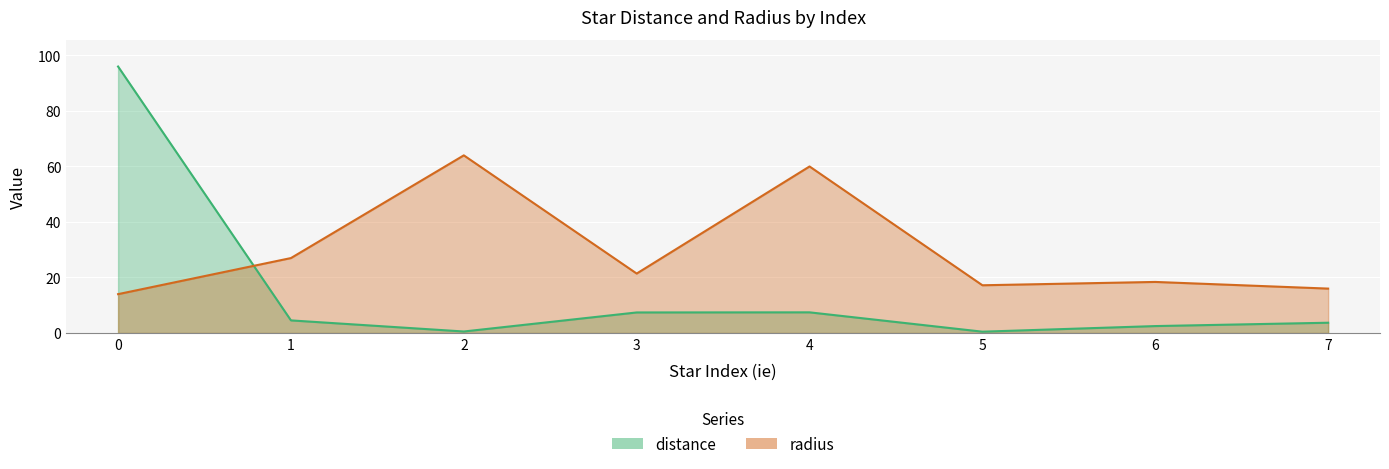

True or false: radius and distance intersect in this chart.

True